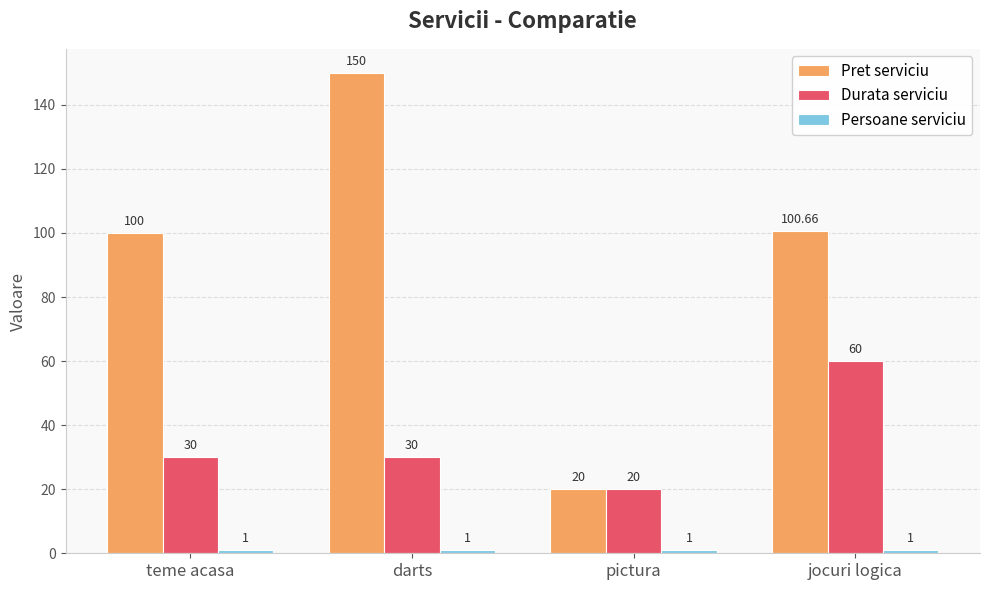

Is the value of Pret serviciu at darts greater than the value of Durata serviciu at jocuri logica?

Yes